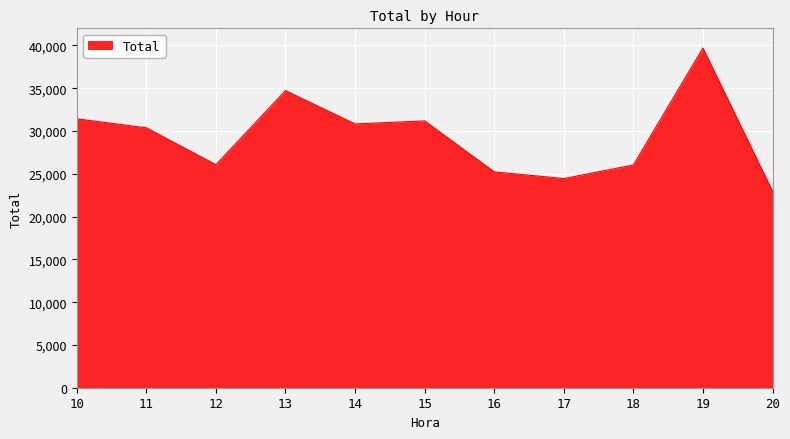

Between 18 and 14, which is larger?

14